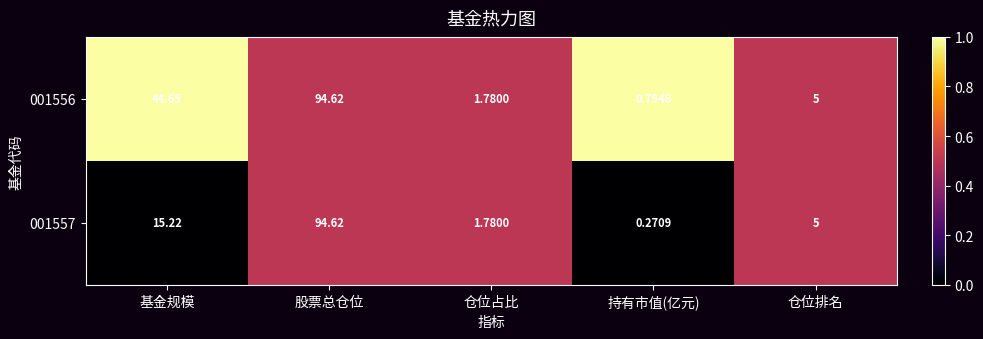

Where does the 001556 series first go above 5?

基金规模